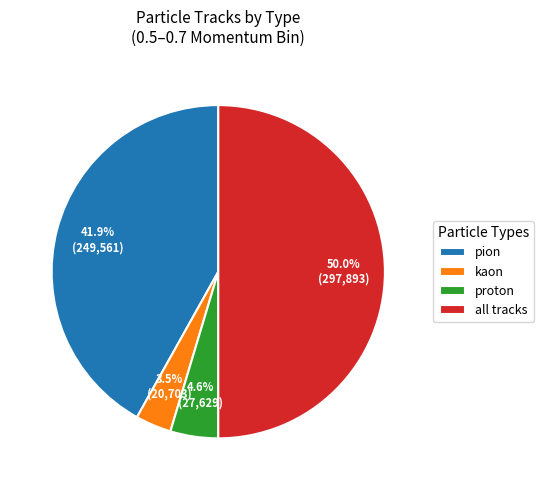

True or false: proton accounts for 5% of the total.

True